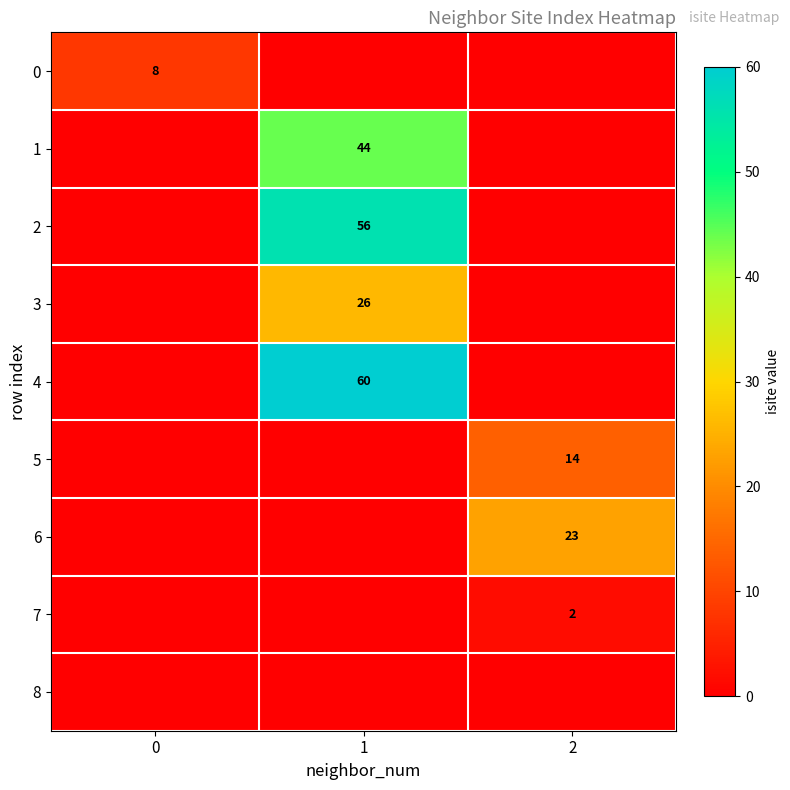

The 7 series shows 1 at 2. True or false?

False